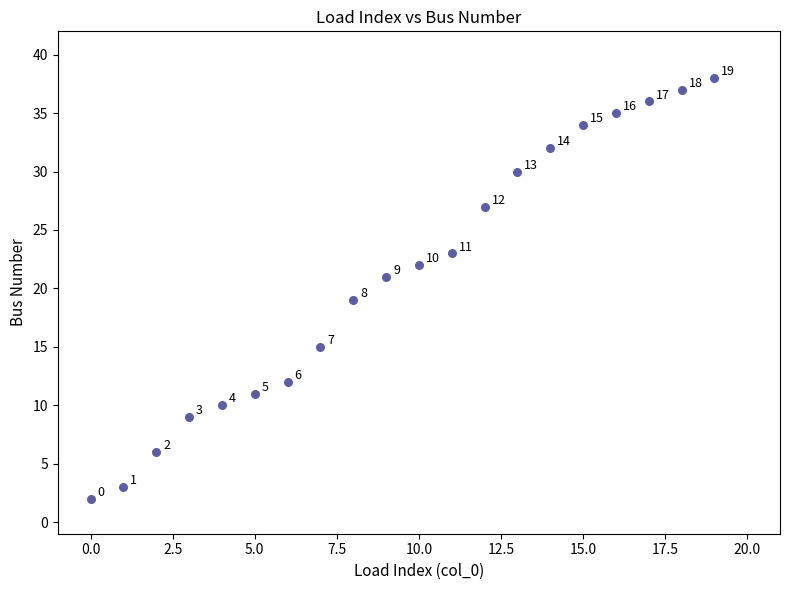

What Y value in the scatter plot is closest to 20?

19